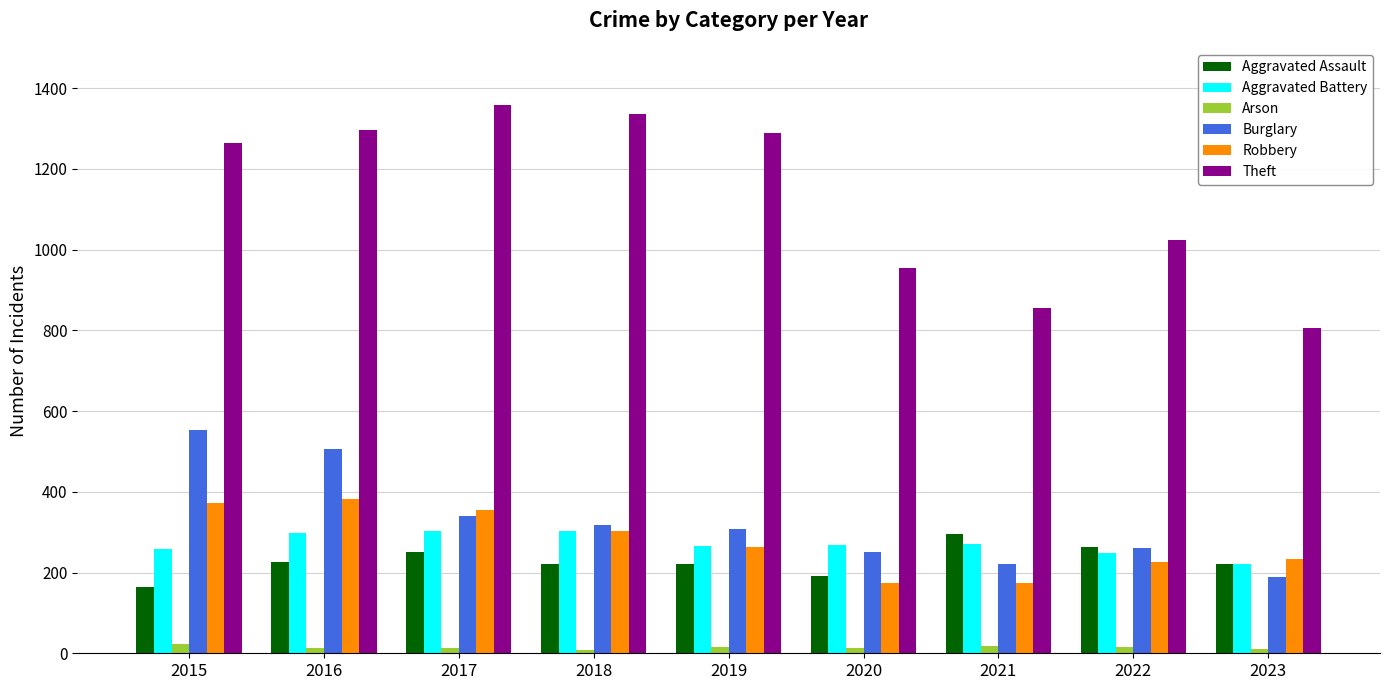

What is the difference between the second highest and second lowest values in the Theft series?

481